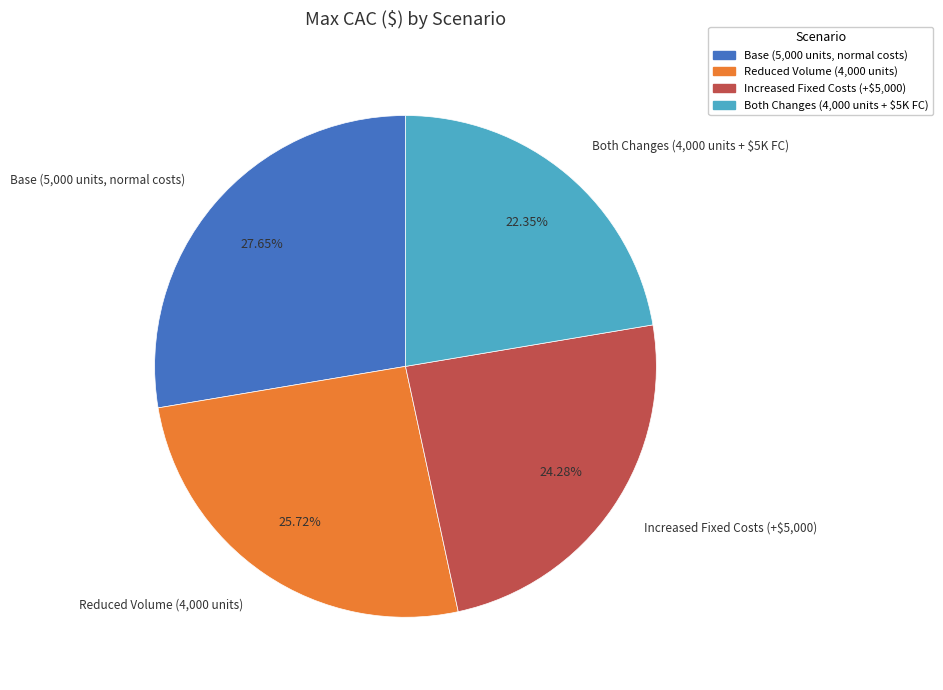

To the nearest percent, what is the difference between the largest and smallest slice percentages?

5%